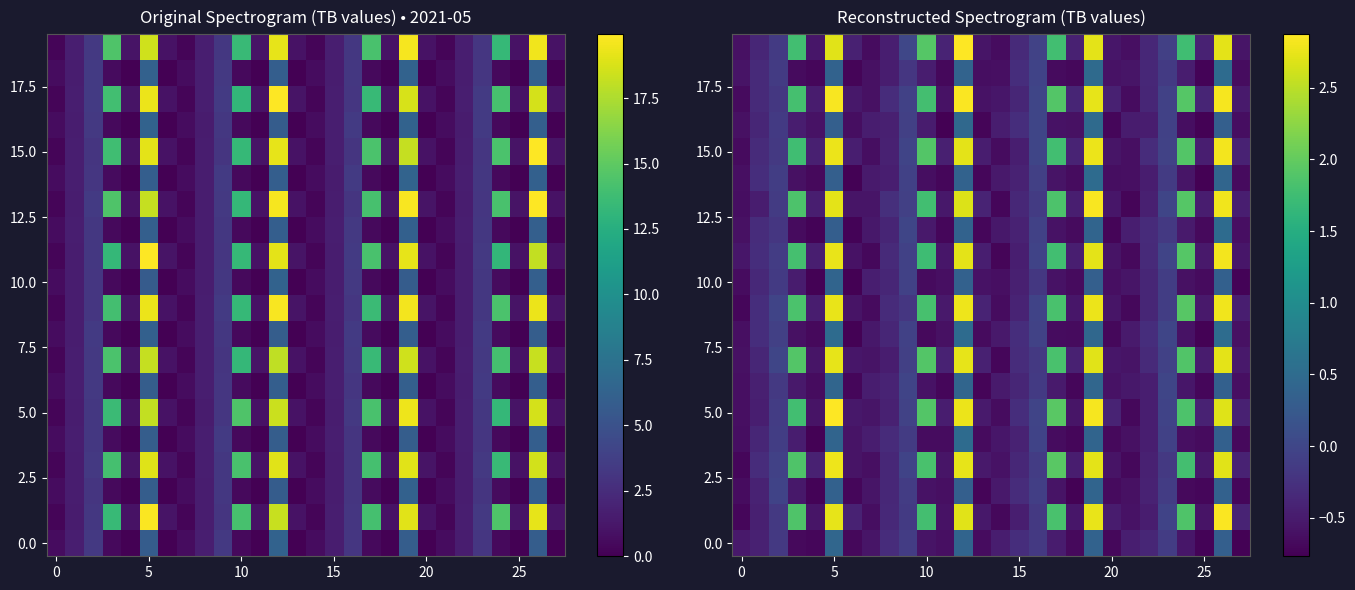

Where does the 10.0 series first go above 0?

5